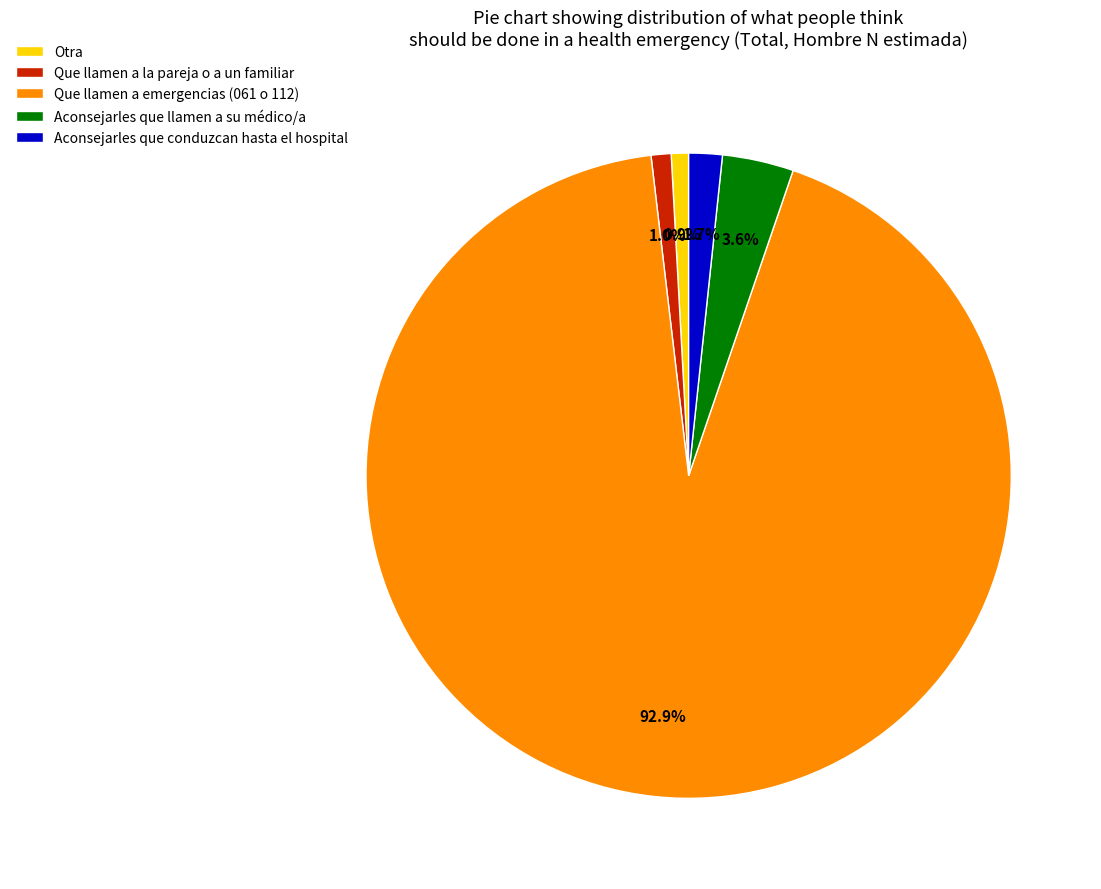

How many segments does this pie chart have?

5